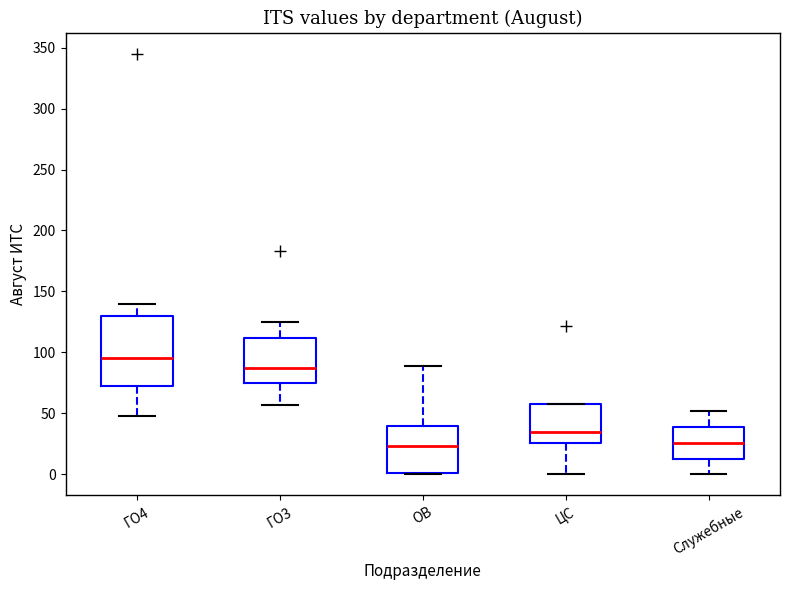

Reading left to right, read every box against the y-axis: the position of its median line, the range the box covers, and the ends of its whiskers. The values are not printed on the chart, so give them approximately, as read against the axis.

ГО4: median 95, box 75 to 130, whiskers 50 to 140
ГО3: median 85, box 75 to 110, whiskers 55 to 125
ОВ: median 25, box 0 to 40, whiskers 0 to 90
ЦС: median 35, box 25 to 60, whiskers 0 to 60
Служебные: median 25, box 15 to 40, whiskers 0 to 50